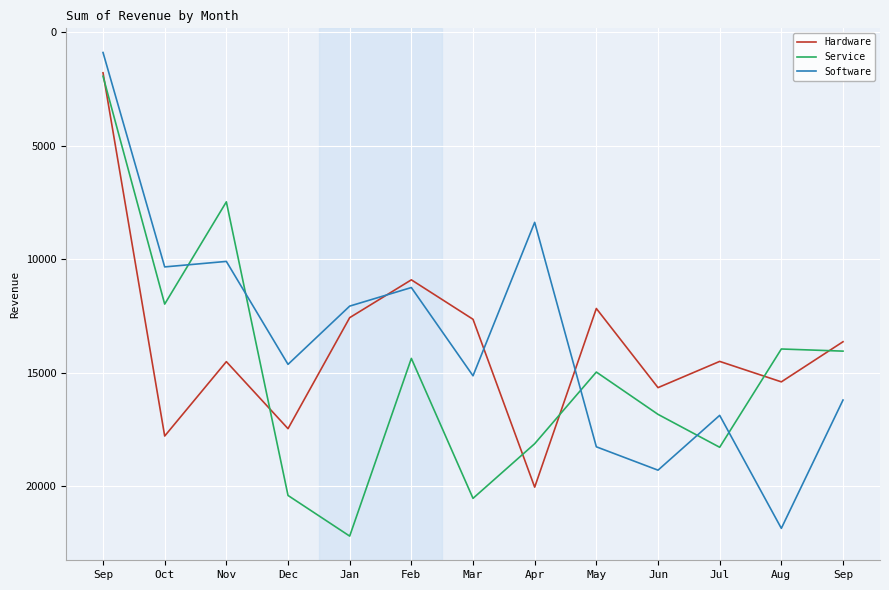

Which has a higher value, Jun or Jan?

Jun